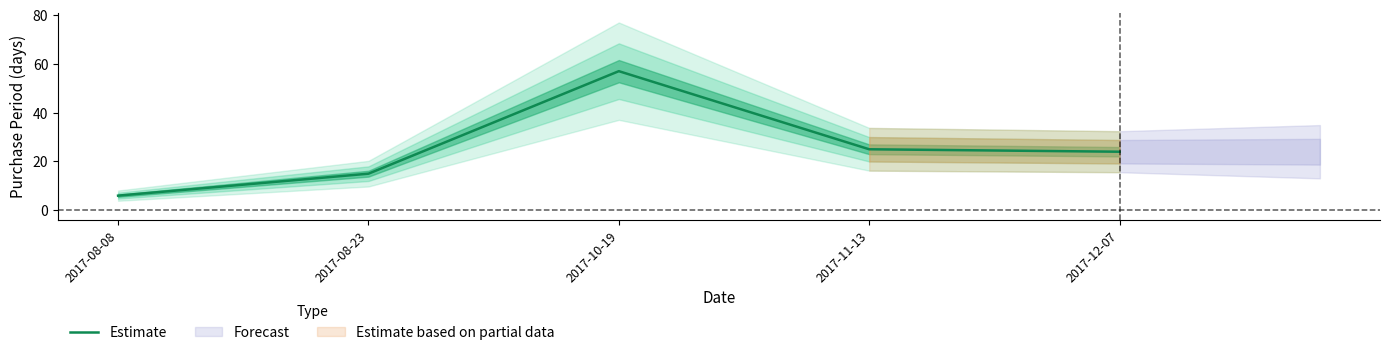

What is the label of the 5th point from the right?

2017-08-08